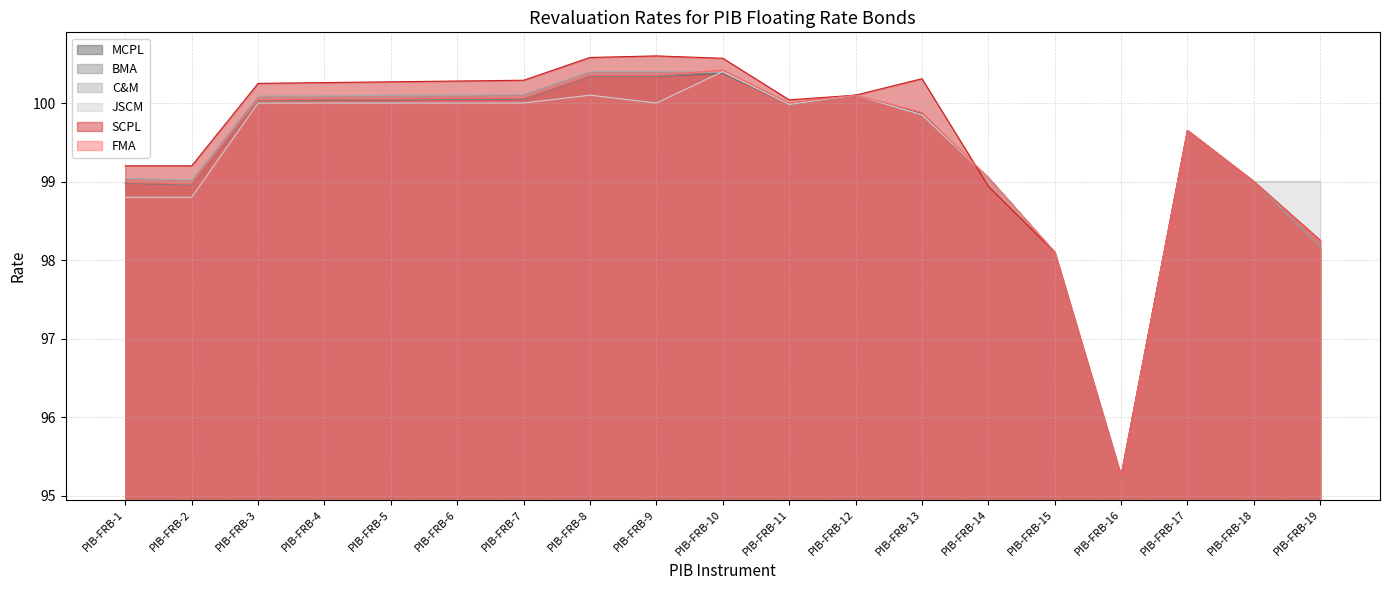

What is the sum of all JSCM values?

1888.1